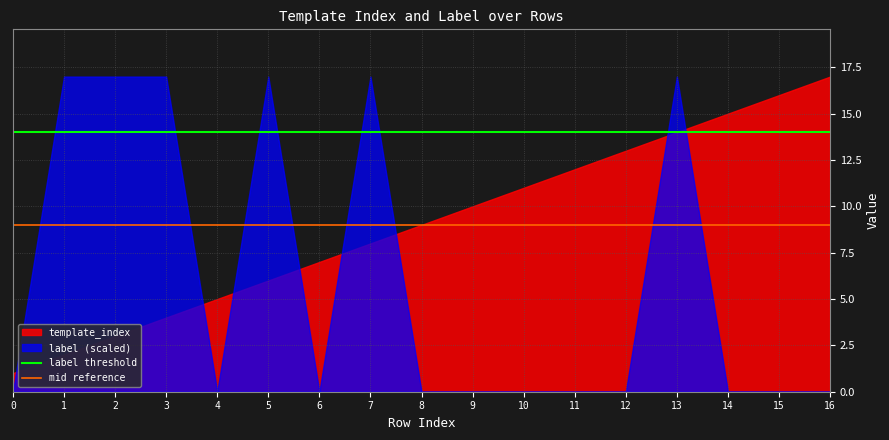

Where do label (scaled) and template_index first cross each other?

0 and 1